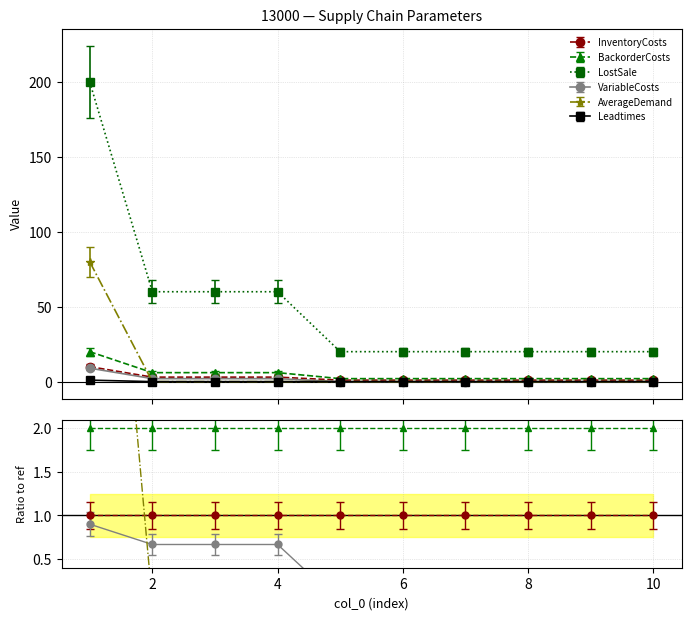

What are all the series names shown in the legend?

InventoryCosts, BackorderCosts, LostSale, VariableCosts, AverageDemand, Leadtimes